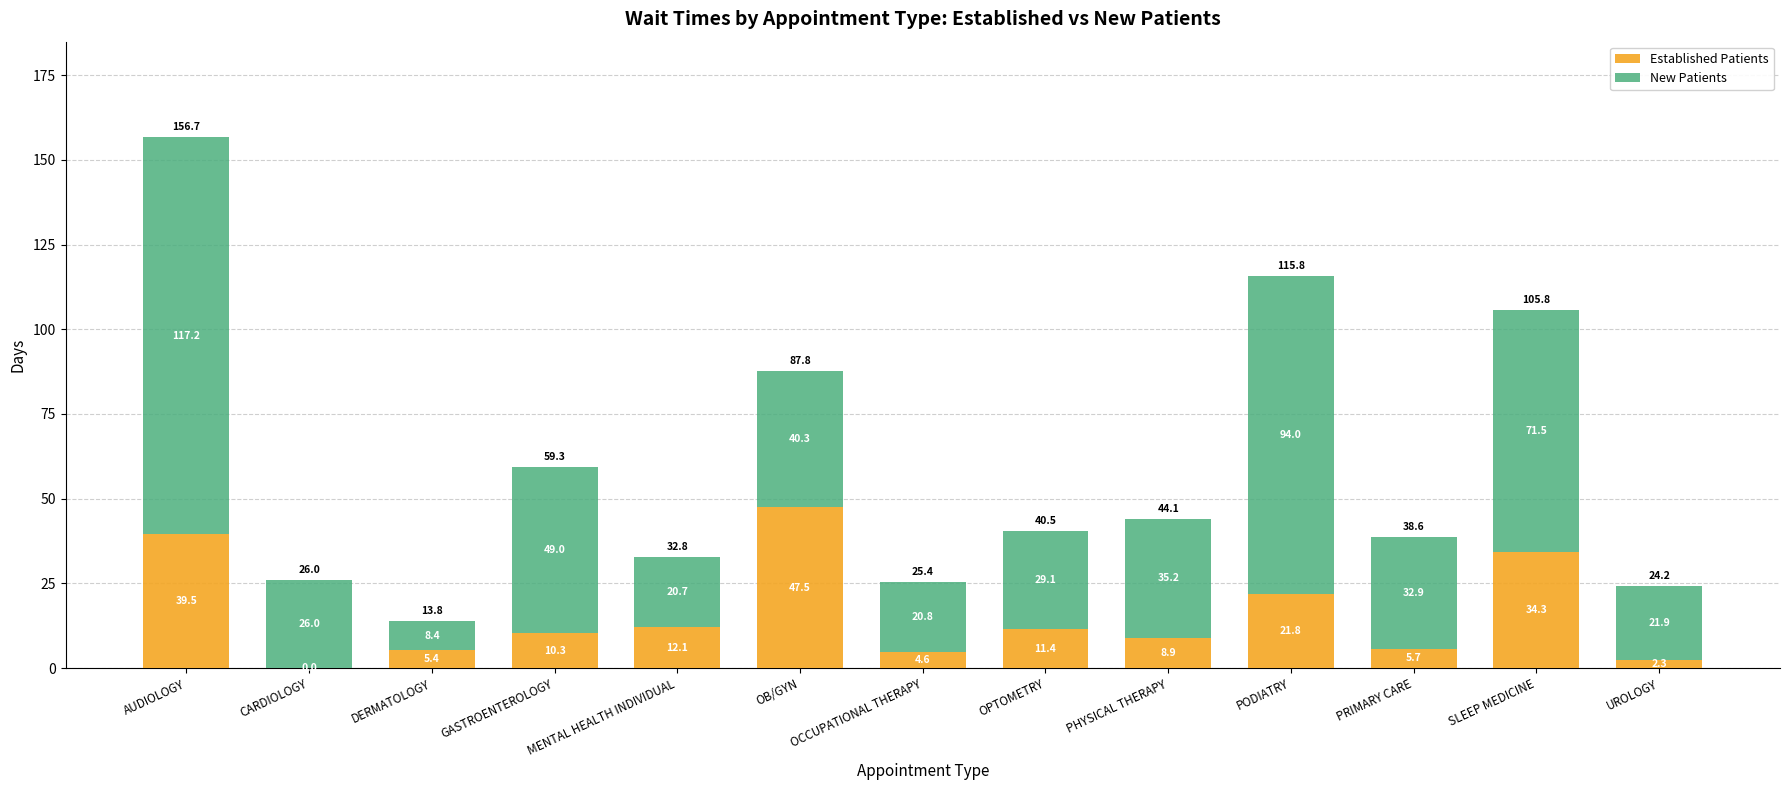

At which category is the sum across all series the highest?

AUDIOLOGY